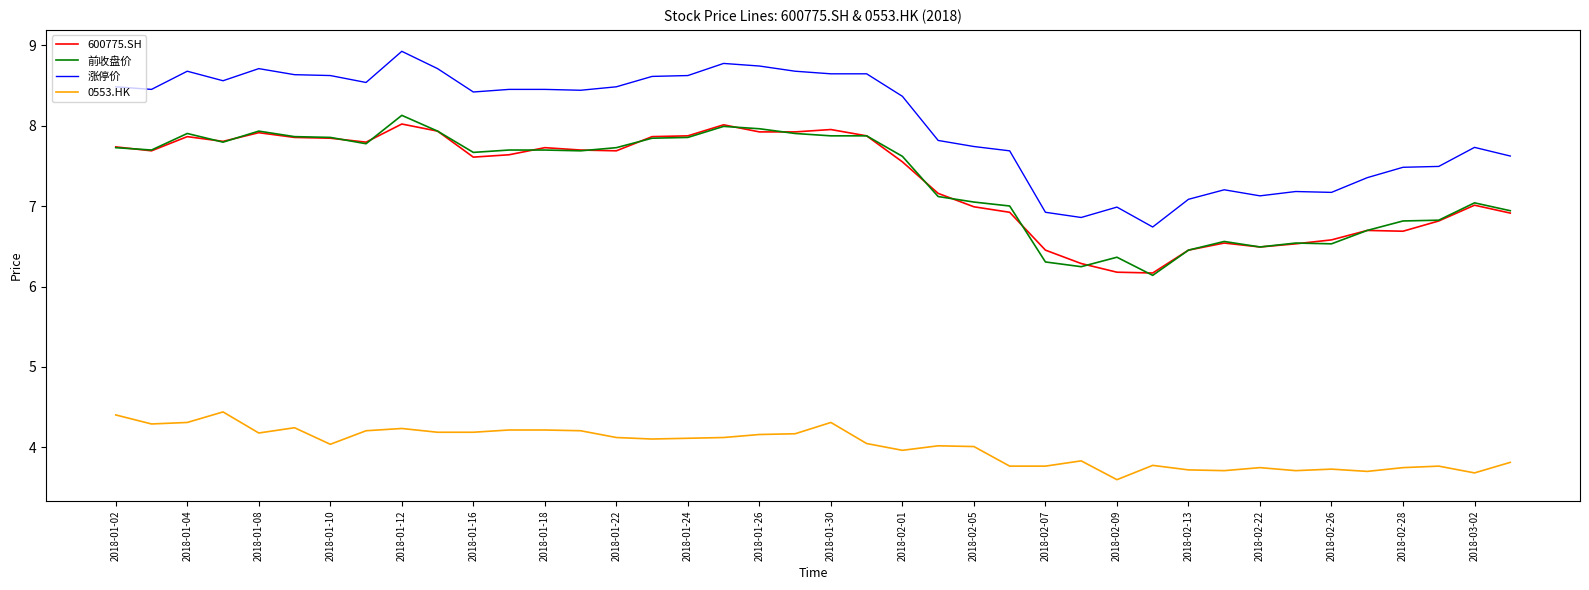

What is the highest value of the 涨停价 series?

8.9